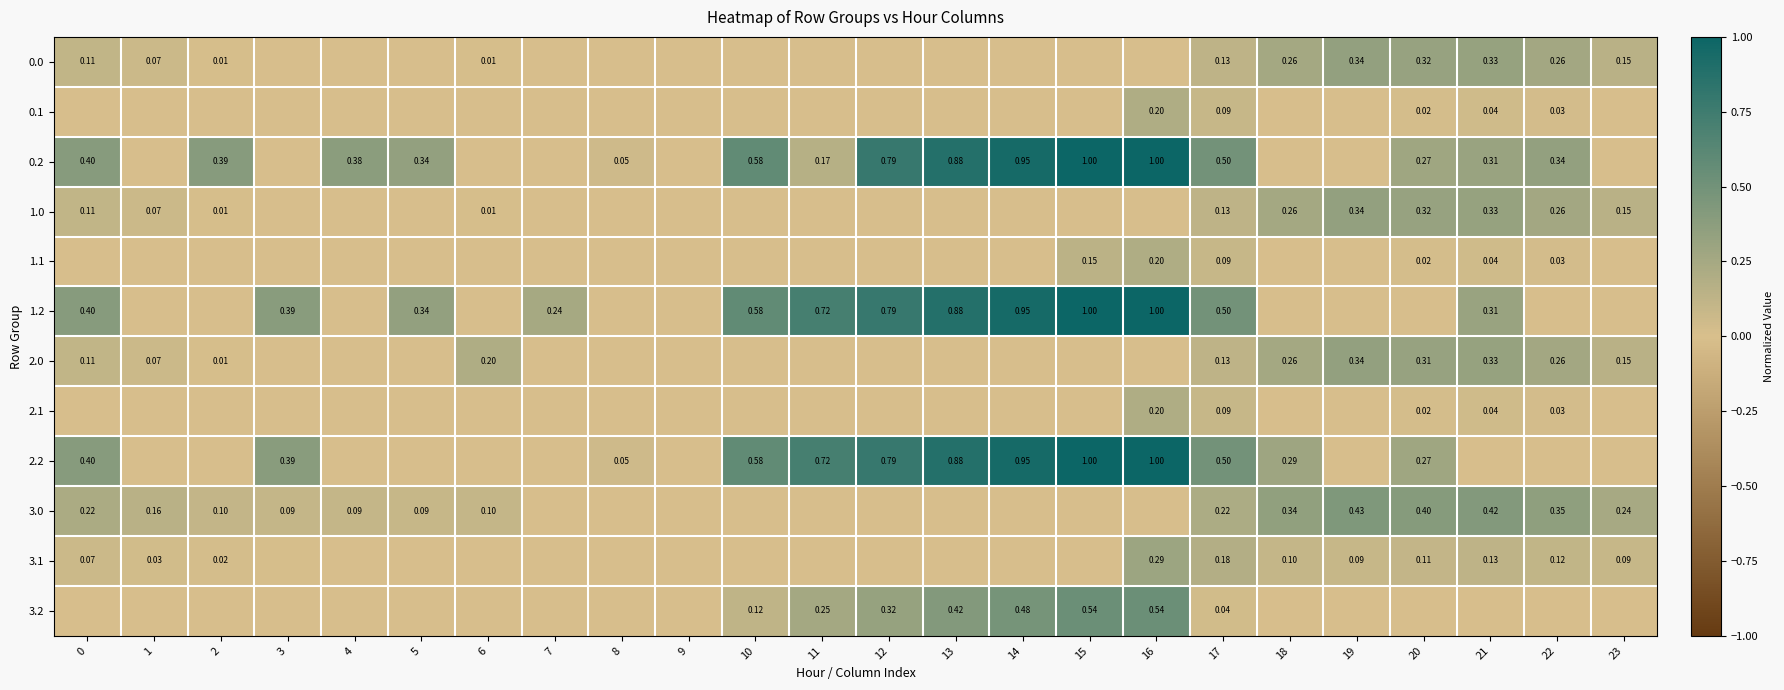

True or false: 3.0 has a value of 0.1 at 13.

False